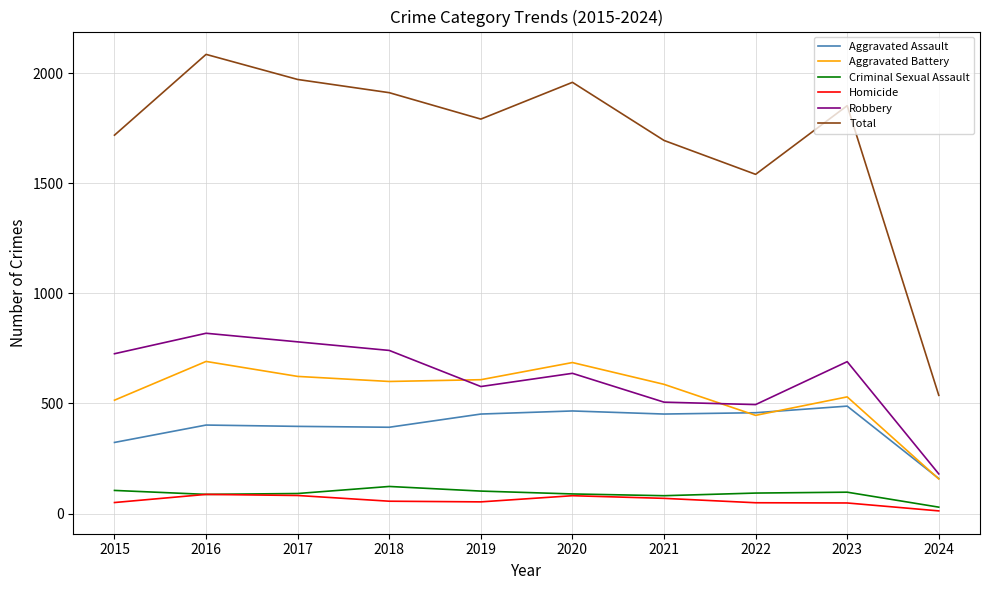

The value of Robbery at 2023 is 690. True or false?

True